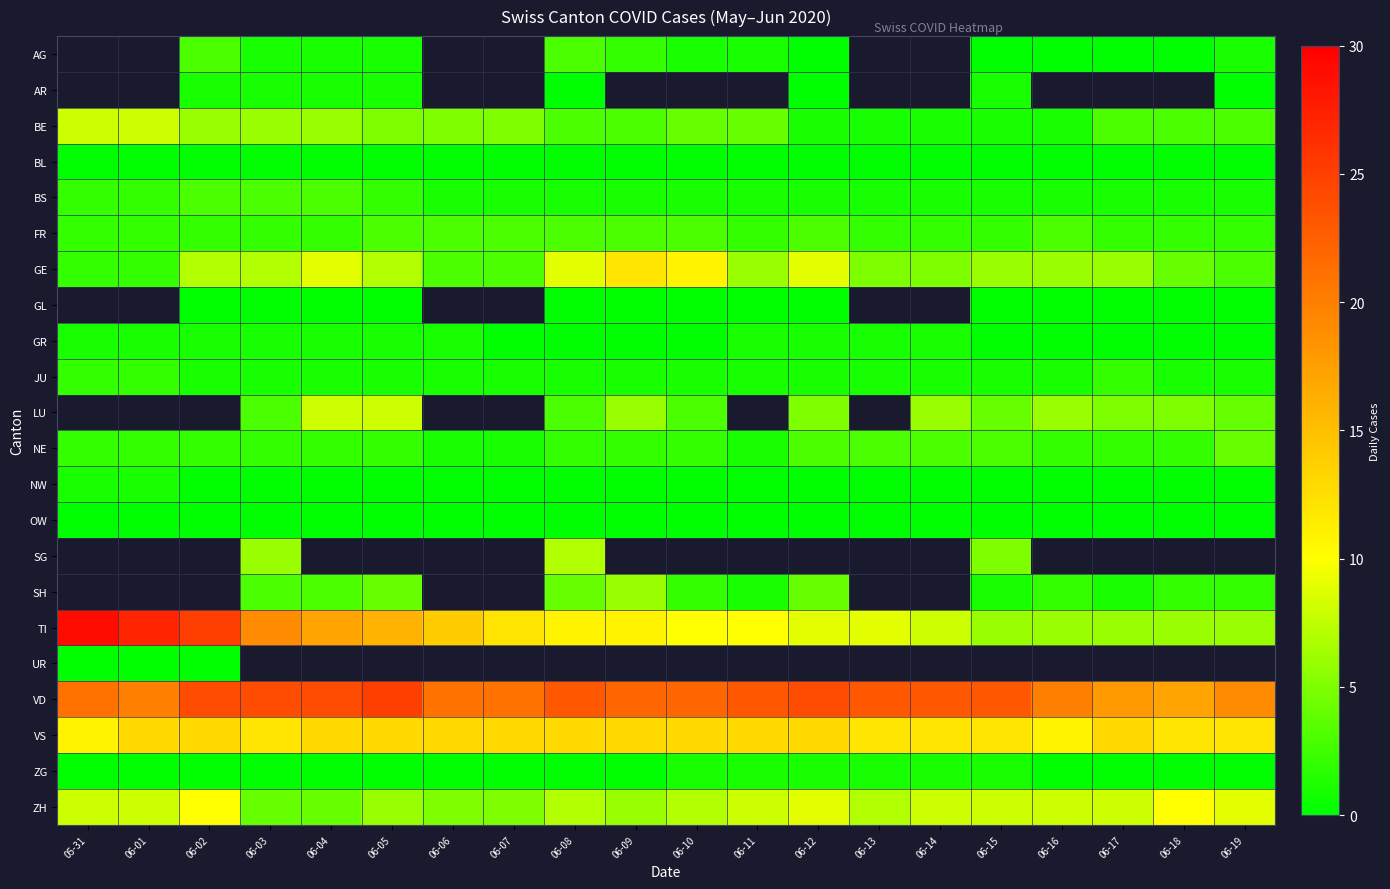

Which series has the largest total across all categories?

VD